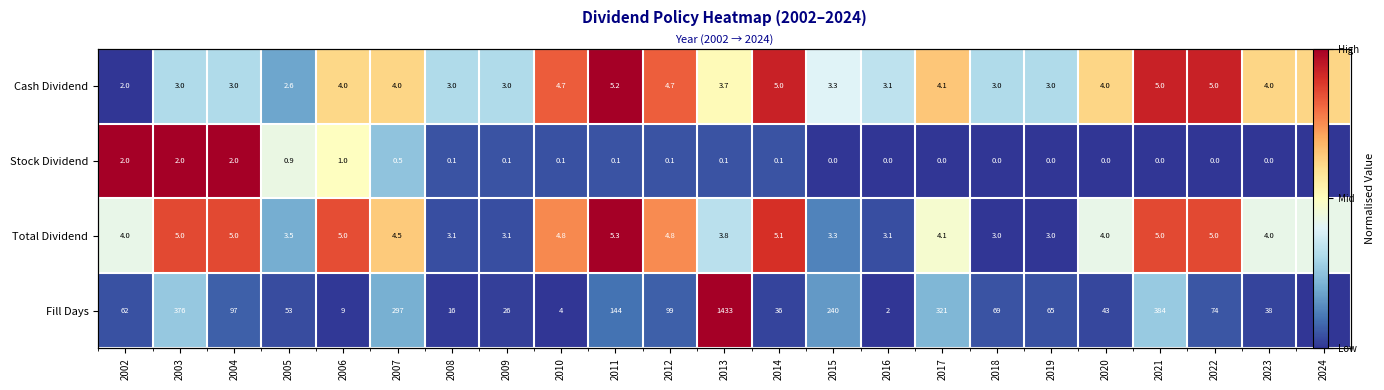

At how many categories does at least one series exceed 0?

23